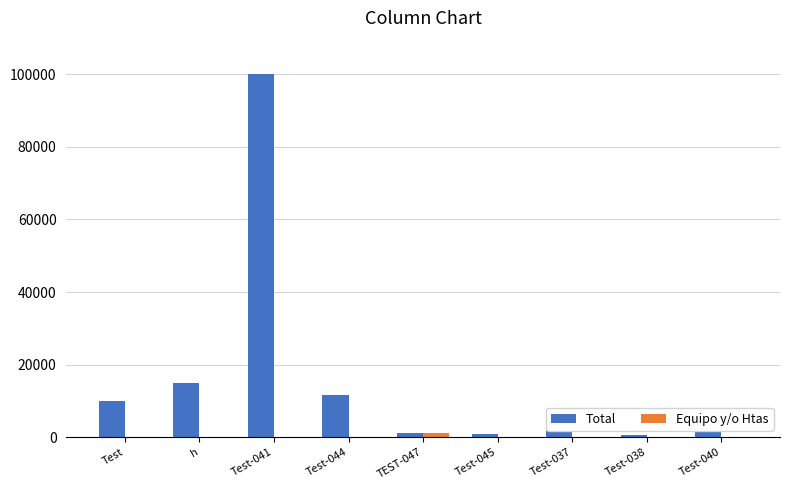

How many distinct data groups are displayed?

2